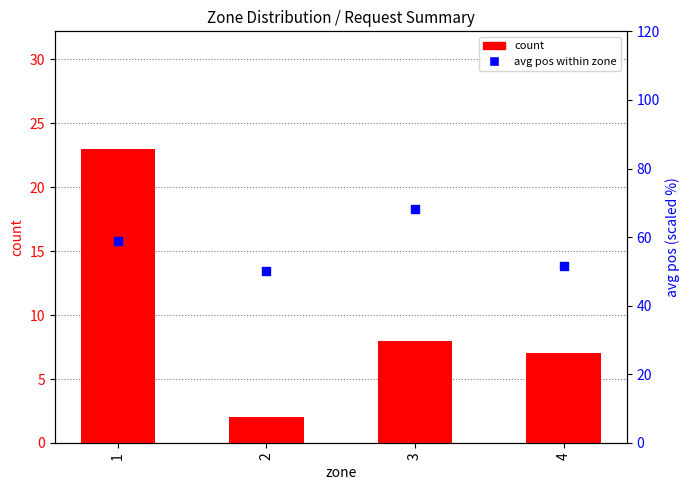

Which series has the largest total across all categories?

avg pos within zone